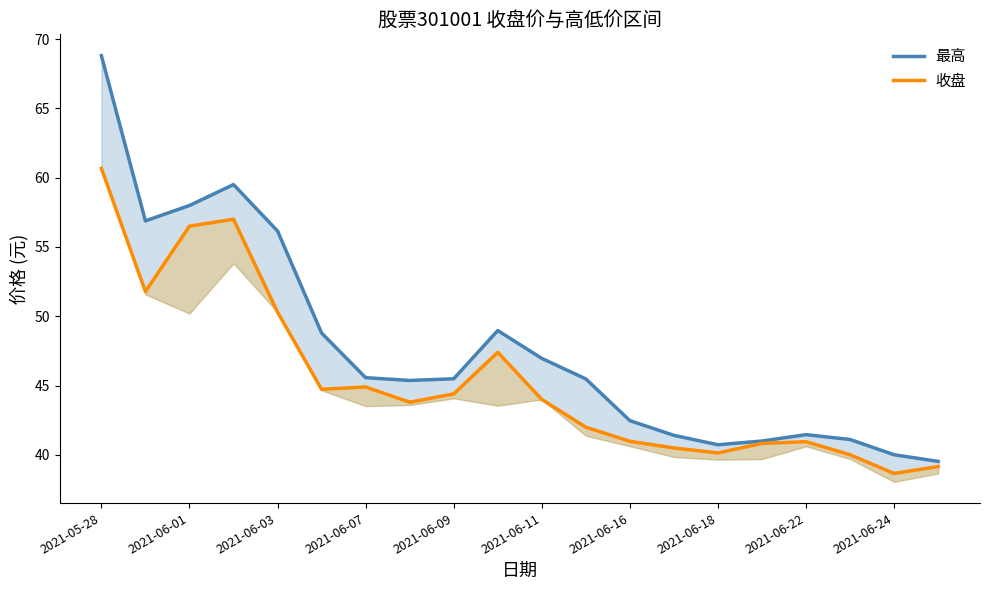

At how many categories does at least one series exceed 57?

3